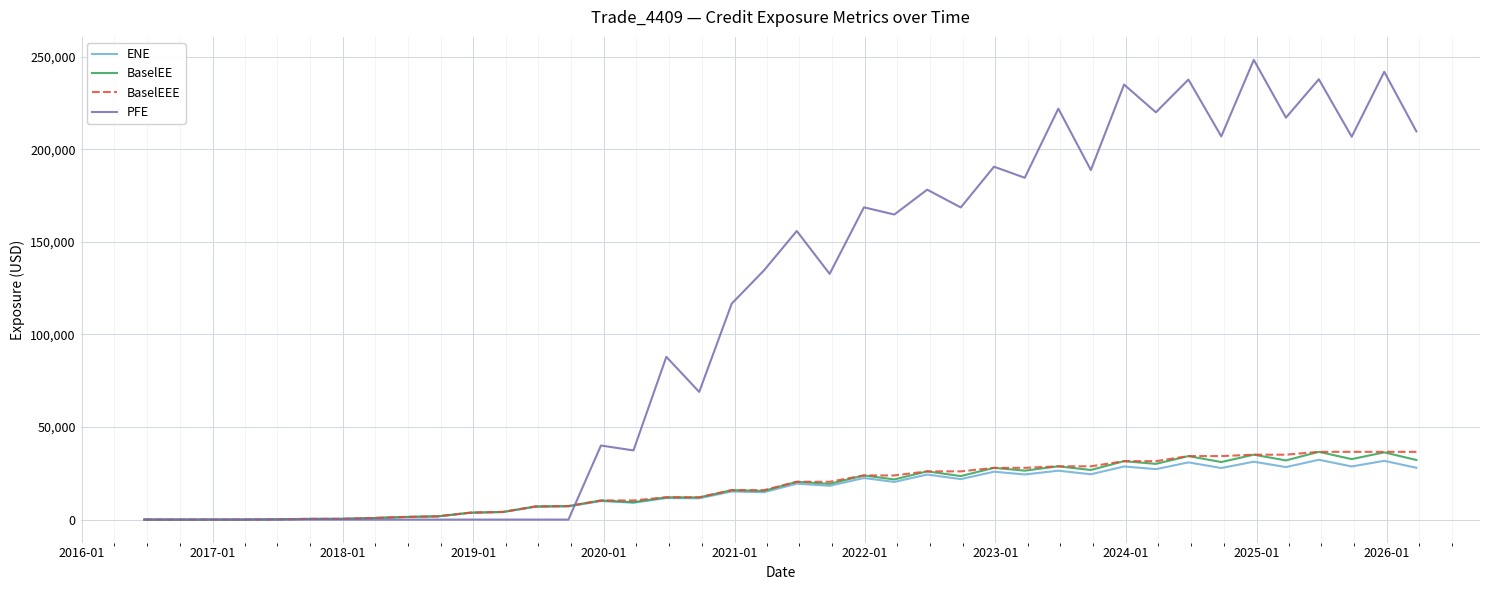

Which series has the largest range (max minus min)?

PFE